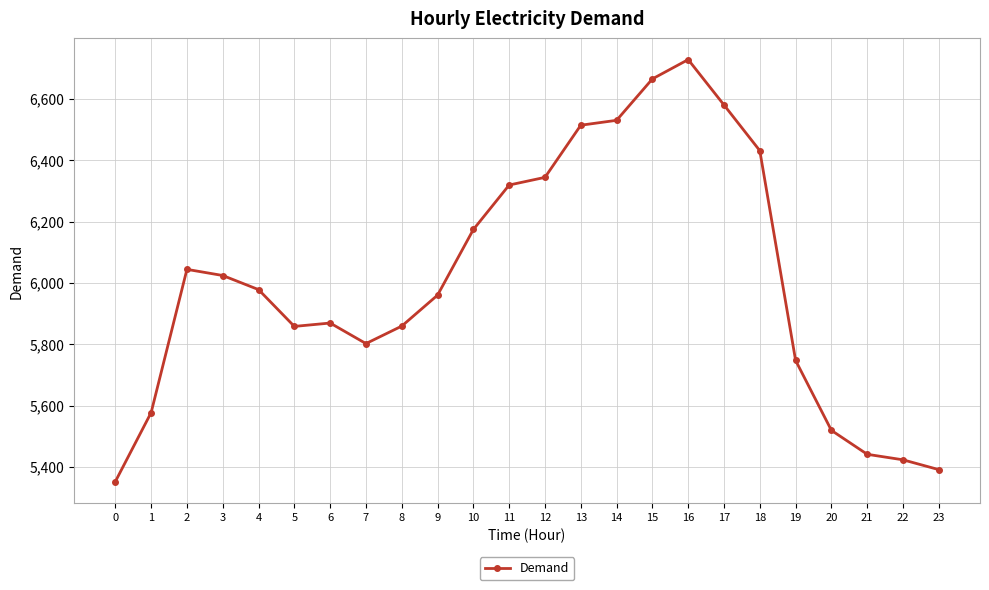

Count the number of data series in this chart.

1